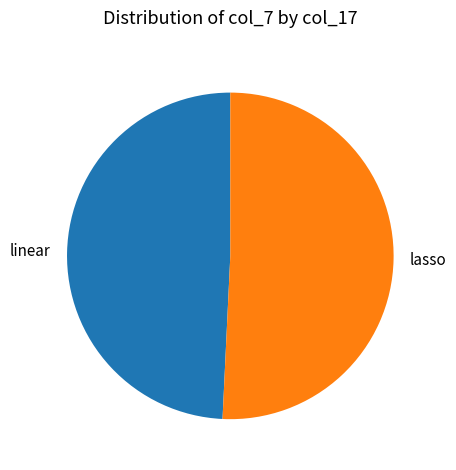

Is the sum of linear and lasso greater than half?

Yes